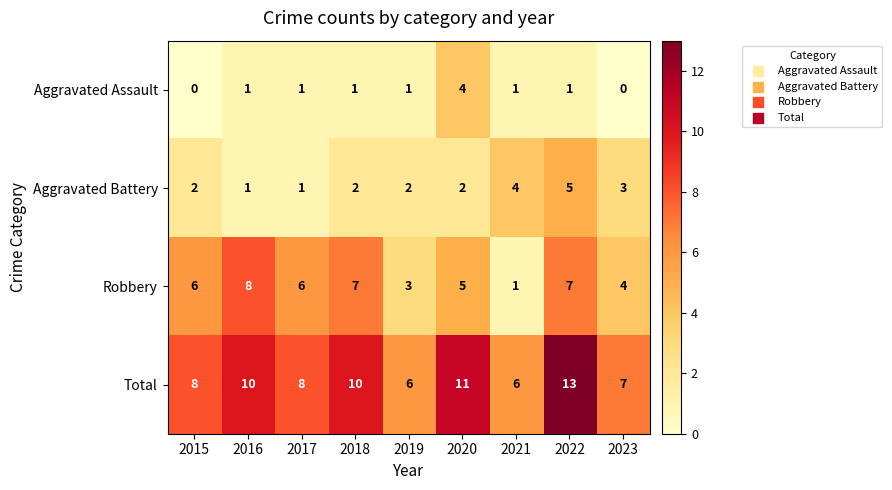

List the series in order of their peak value, highest first.

Total, Robbery, Aggravated Battery, Aggravated Assault